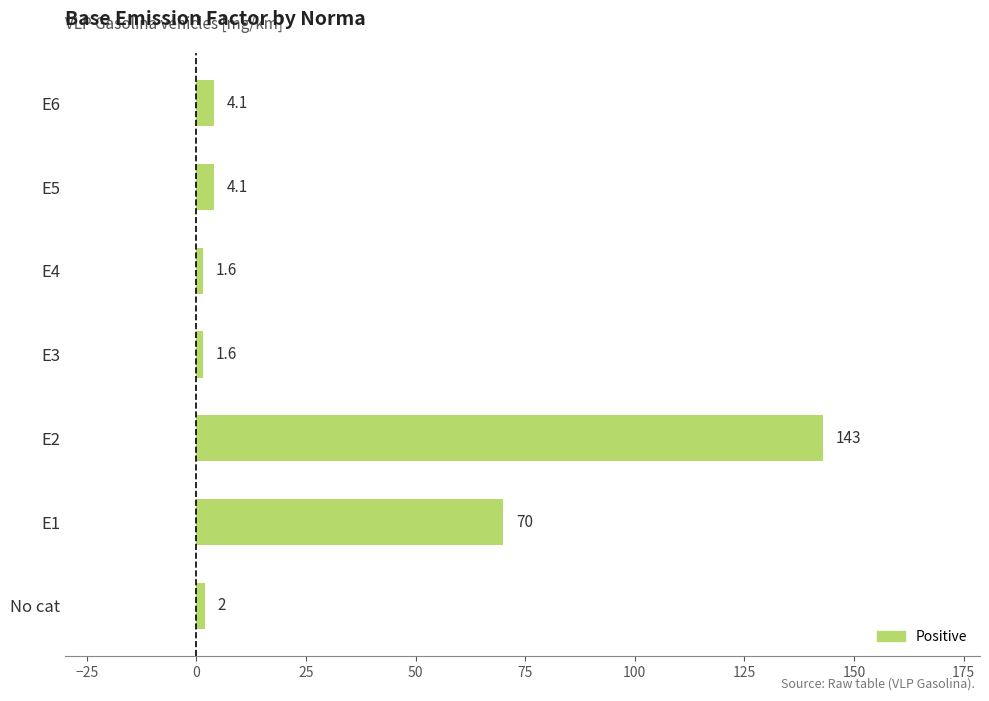

Reading top to bottom, what are all the values shown in this chart?

E6=4.1	E5=4.1	E4=1.6	E3=1.6	E2=143.0	E1=70.0	No cat=2.0